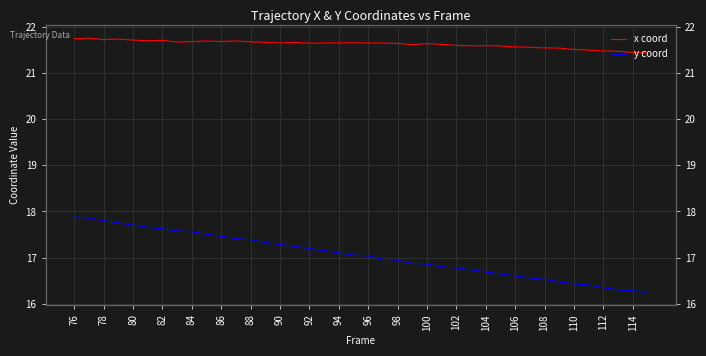

Which series has the largest total across all categories?

x coord